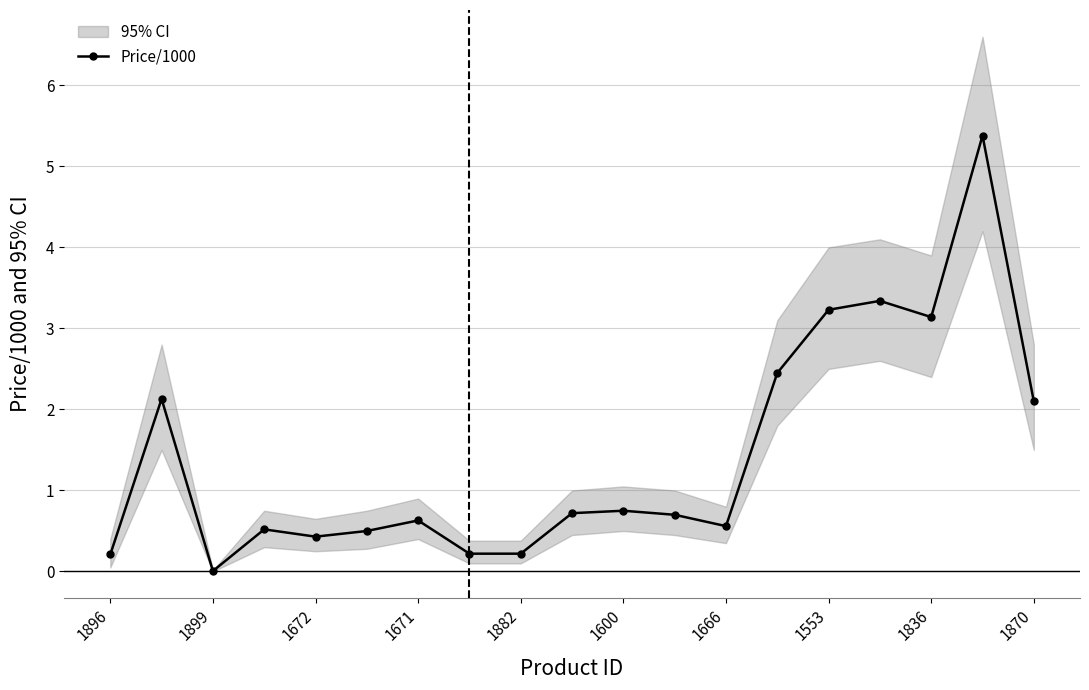

At which label does Price/1000 reach its minimum?

1899